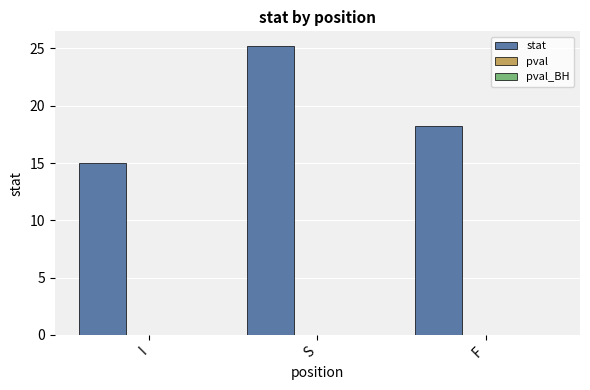

Count the number of data series in this chart.

3